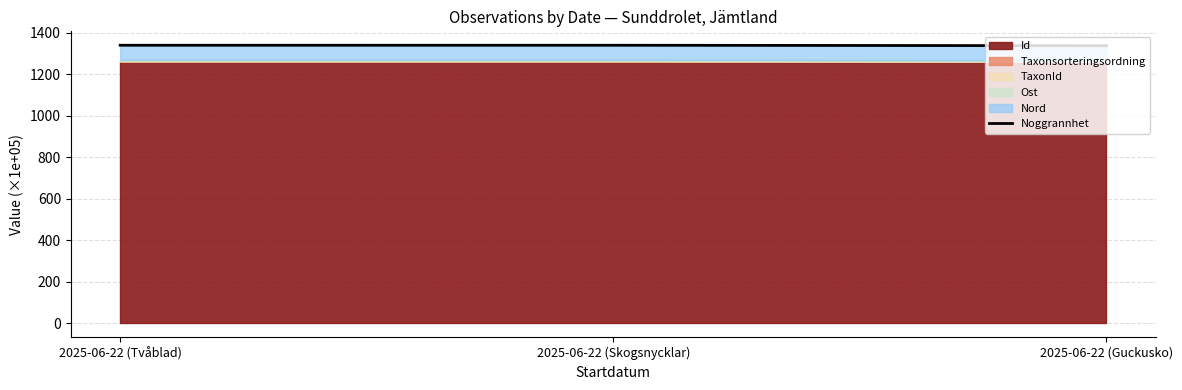

Which category has the highest value across all series?

2025-06-22 (Skogsnycklar)